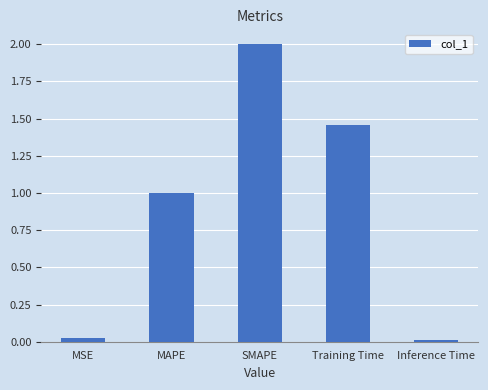

What is the value of the 3rd bar from the left?

2.0